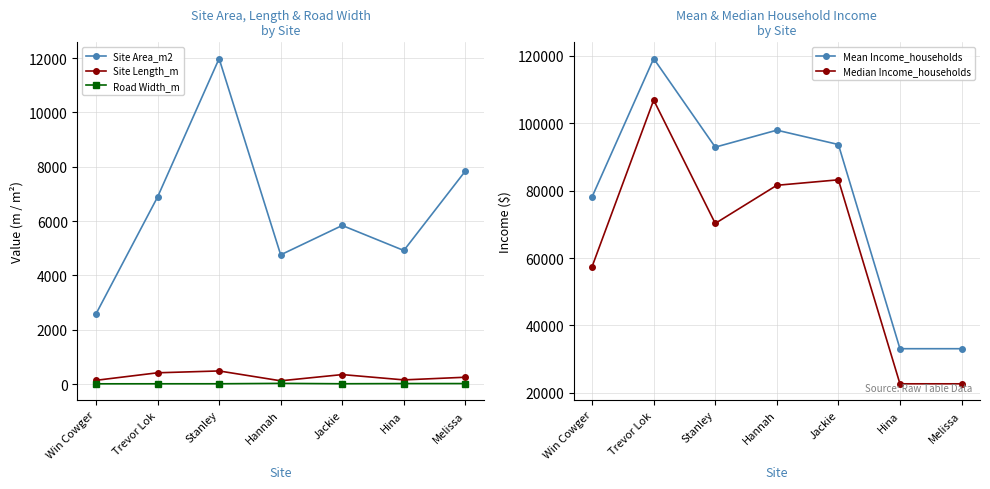

How many data points does each series have?

7